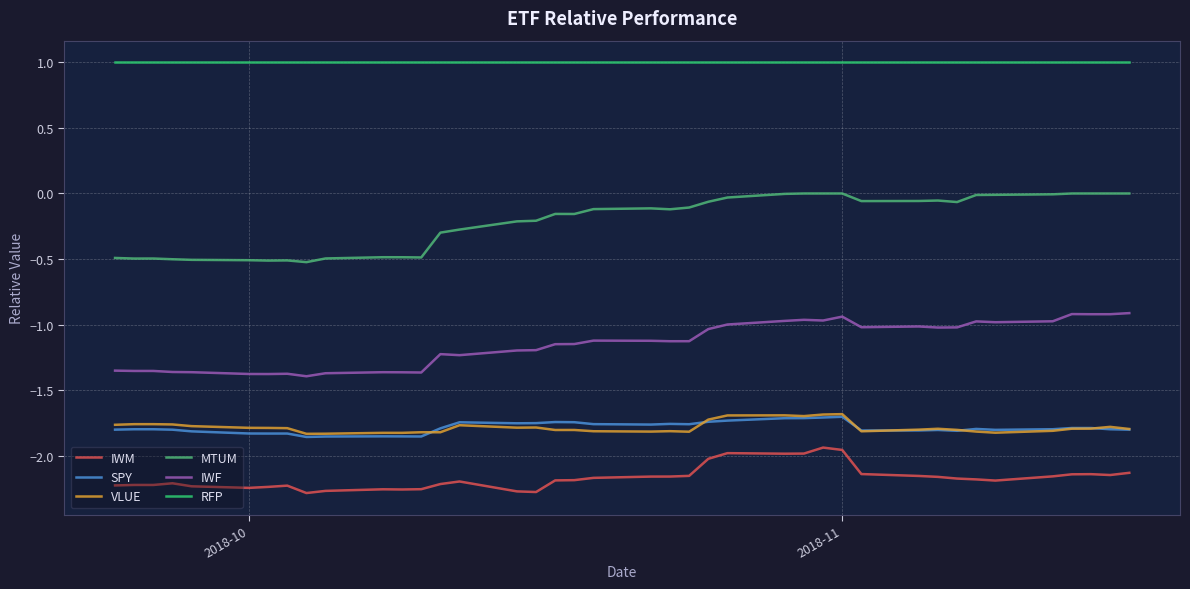

What are all the series names shown in the legend?

IWM, SPY, VLUE, MTUM, IWF, RFP